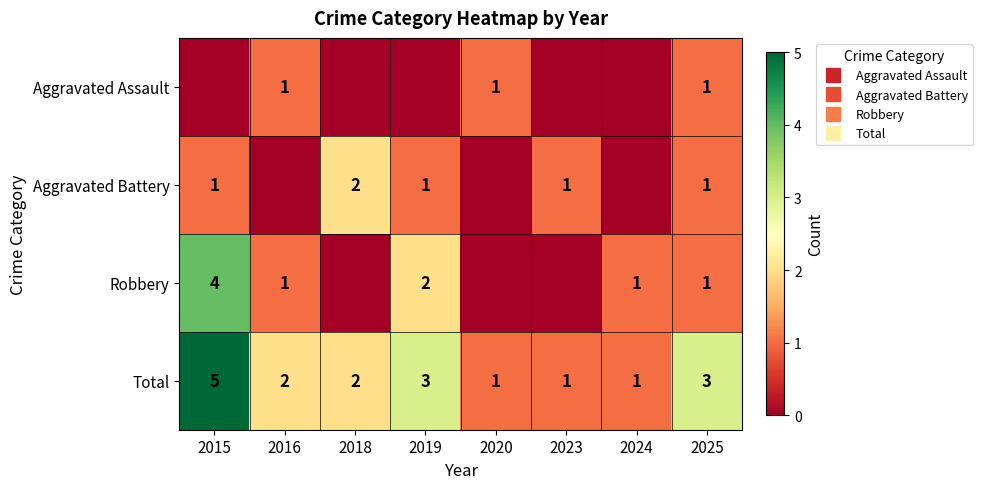

Which series changed the most between 2018 and 2023?

Aggravated Battery